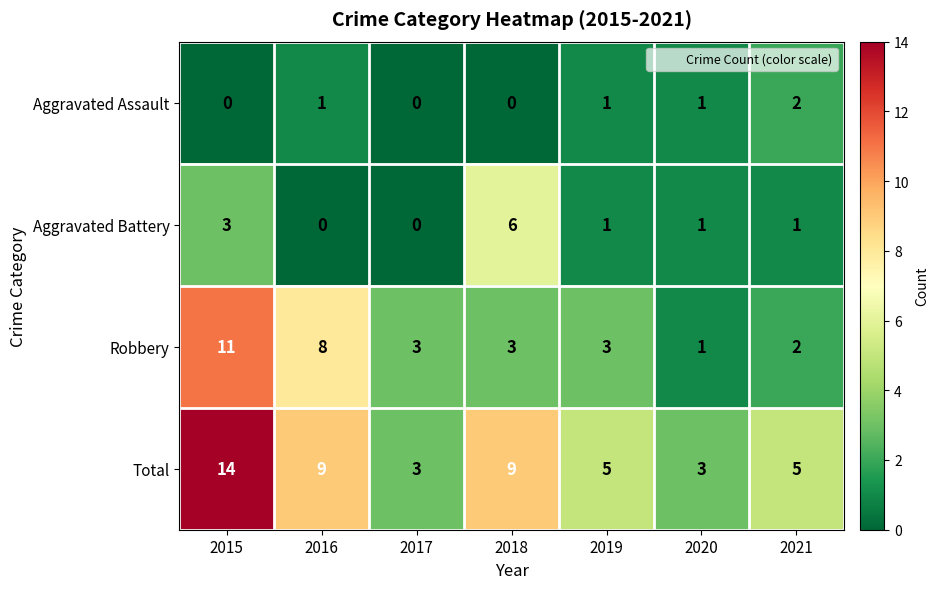

Where does the Total series first go above 5?

2015